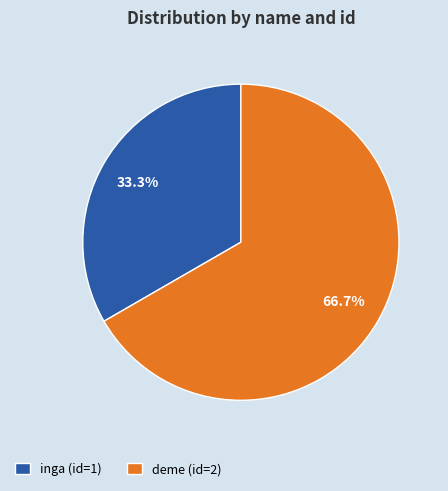

Which slice represents more than half of the pie?

deme